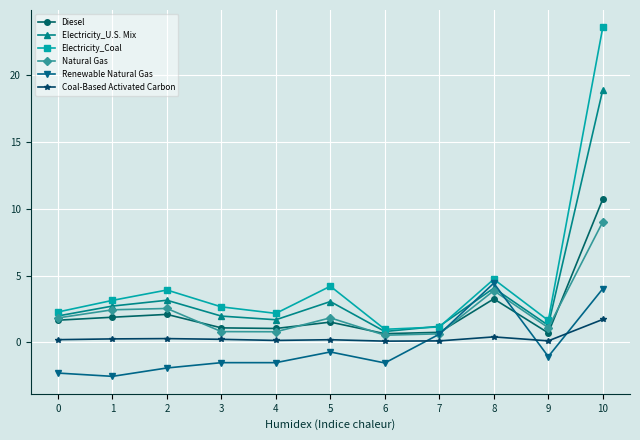

At 4, list the series in order from smallest to largest.

Renewable Natural Gas, Coal-Based Activated Carbon, Natural Gas, Diesel, Electricity_U.S. Mix, Electricity_Coal